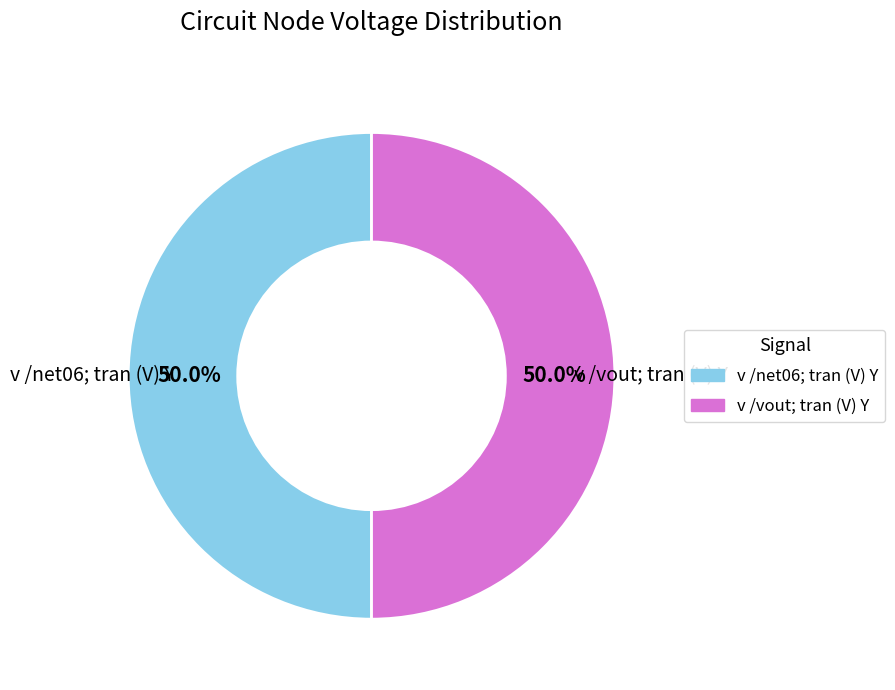

How many segments does this pie chart have?

2